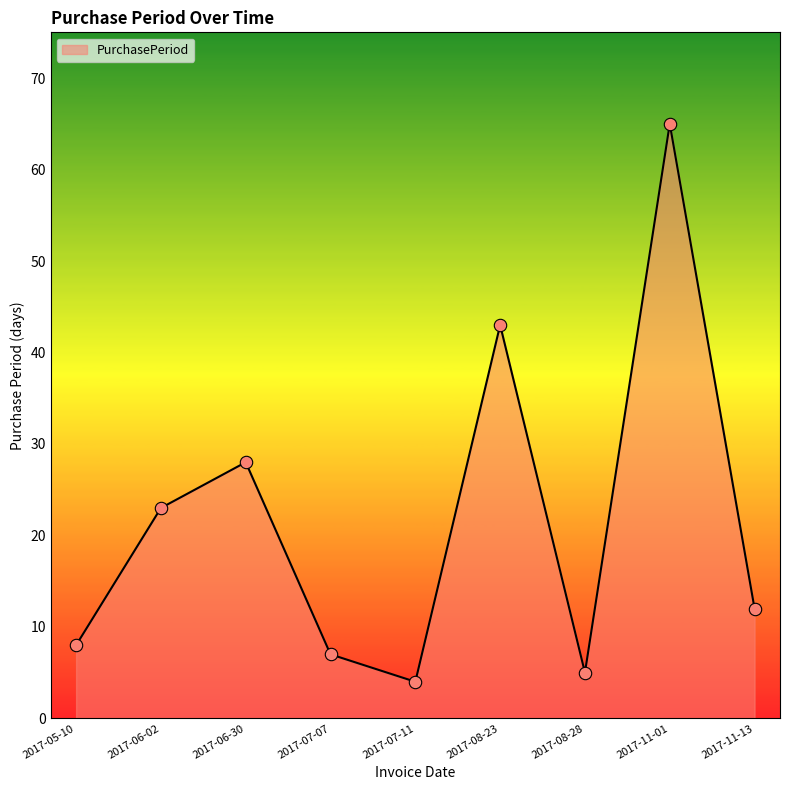

What is the change in value from 2017-08-28 to 2017-11-01?

+60